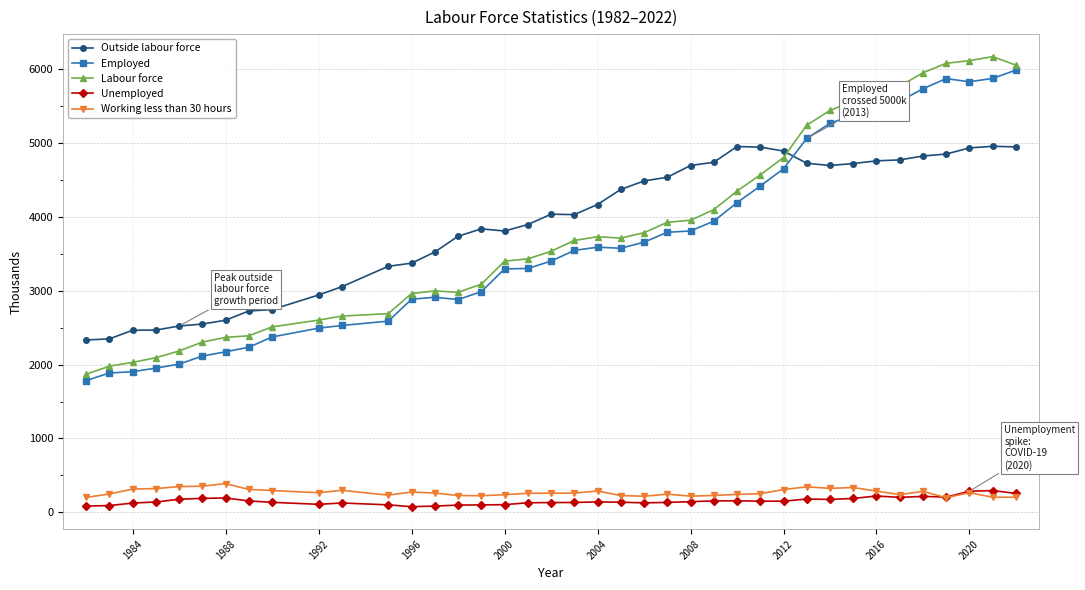

What is the value of the Labour force point at the 26th from the left?

4097.2